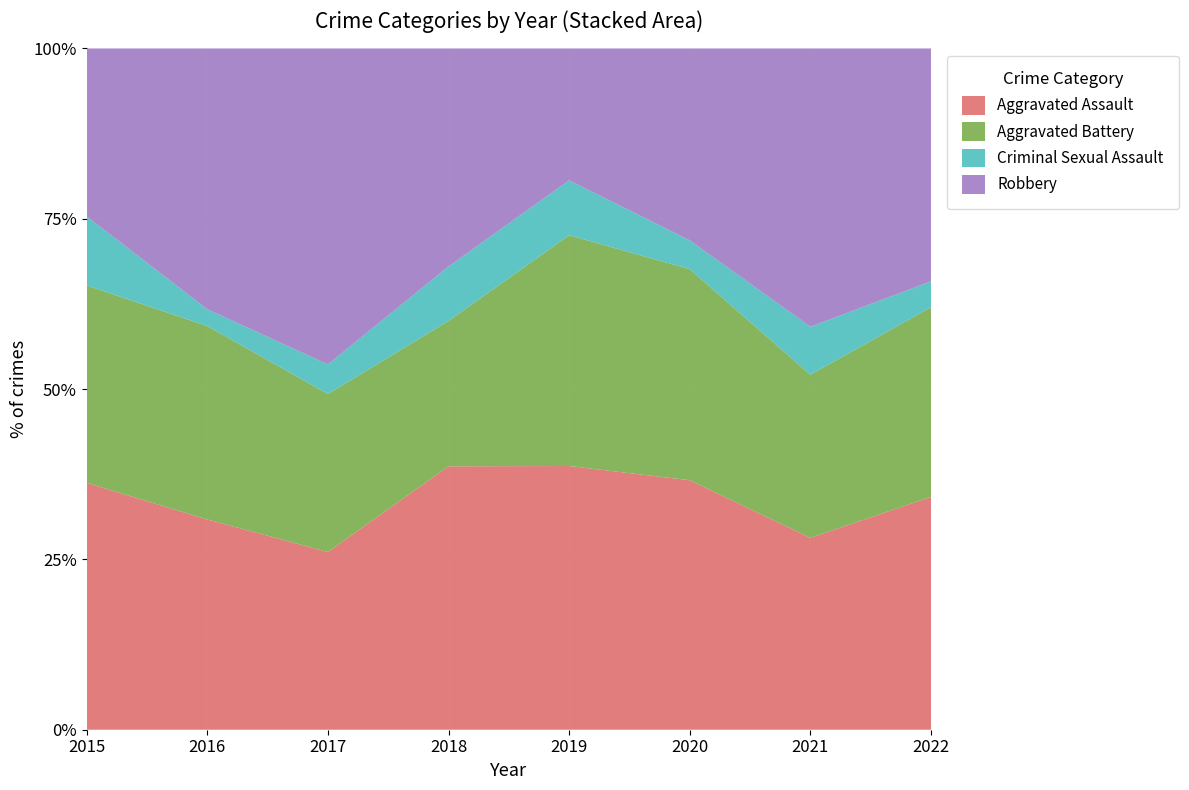

Reading left to right, list all the values displayed in this chart.

Aggravated Assault: 25	25	18	29	24	26	20	27
Aggravated Battery: 20	23	16	16	21	22	17	22
Criminal Sexual Assault: 7	2	3	6	5	3	5	3
Robbery: 17	31	32	24	12	20	29	27